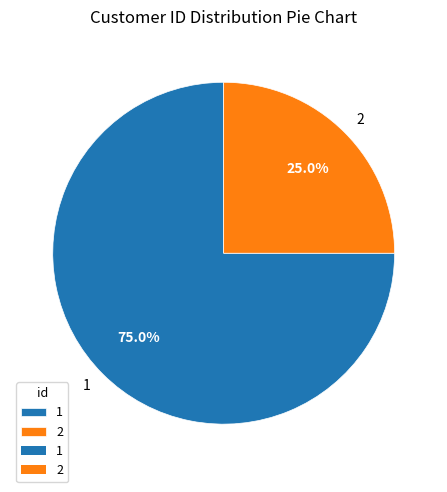

What is the largest slice in the pie chart?

1